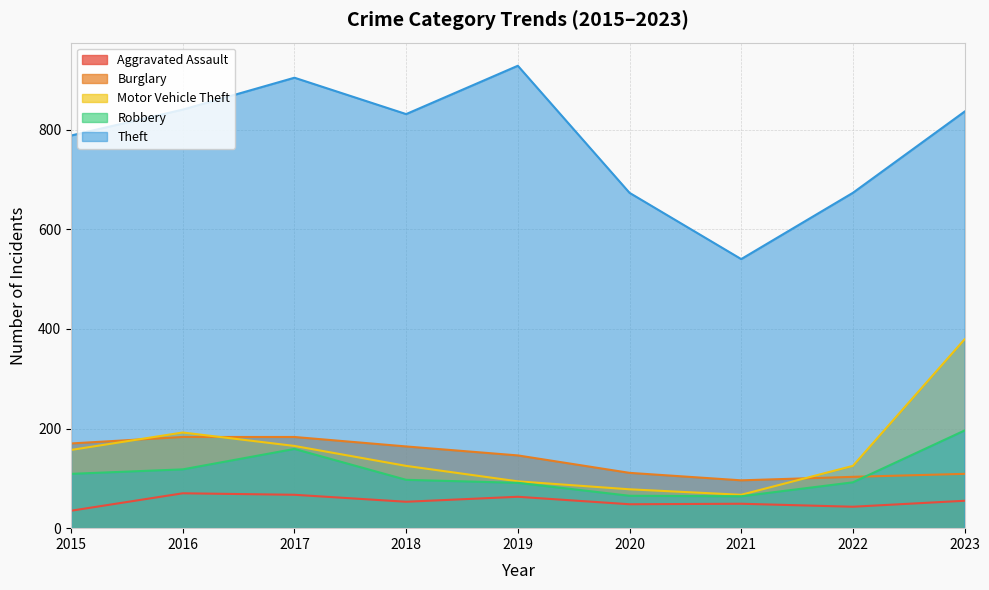

How many categories are shown in the chart?

9